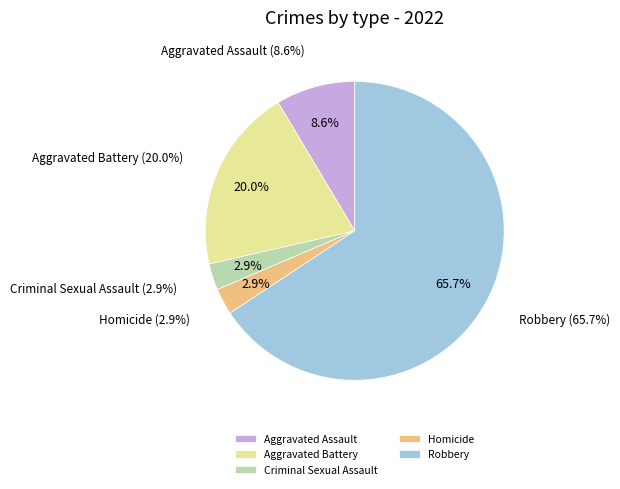

True or false: Criminal Sexual Assault accounts for 1% of the total.

False